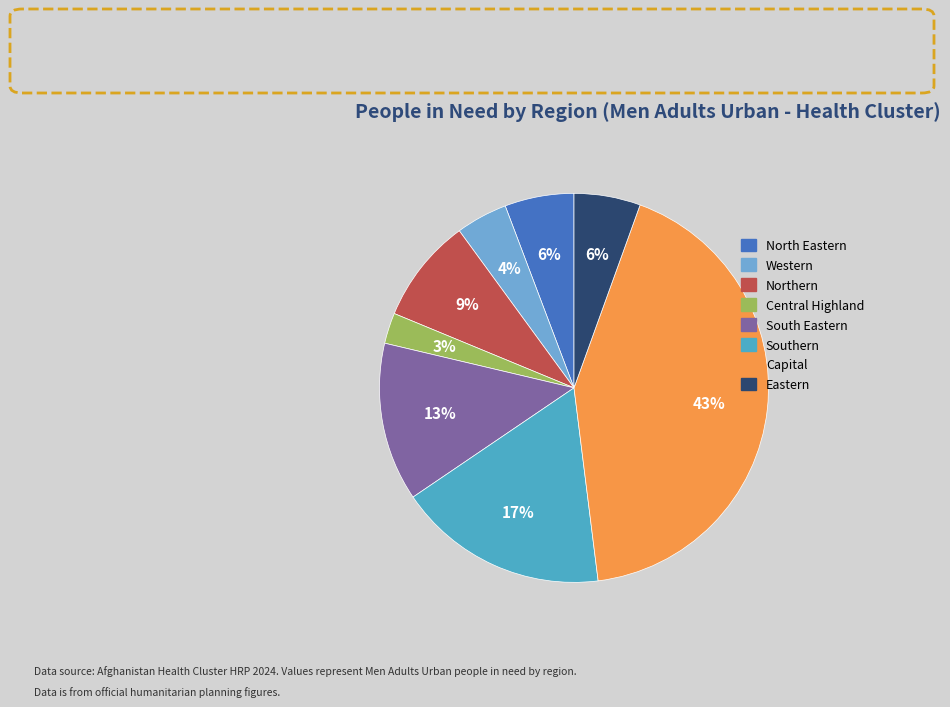

To the nearest percent, what is the average slice percentage?

12%